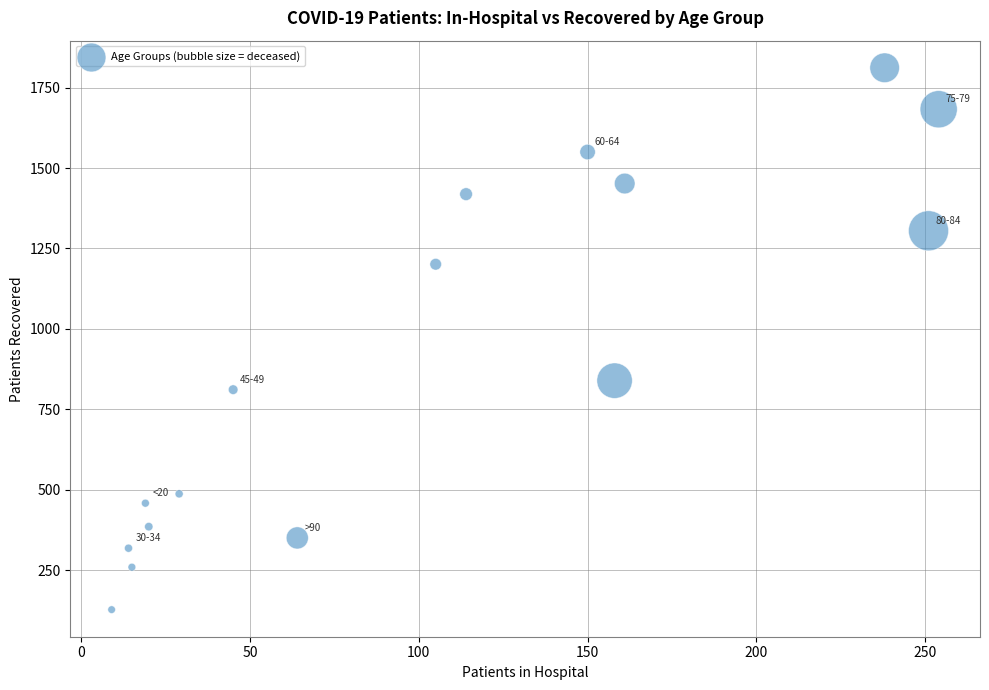

What is the range of Y values (max minus min)?

1685